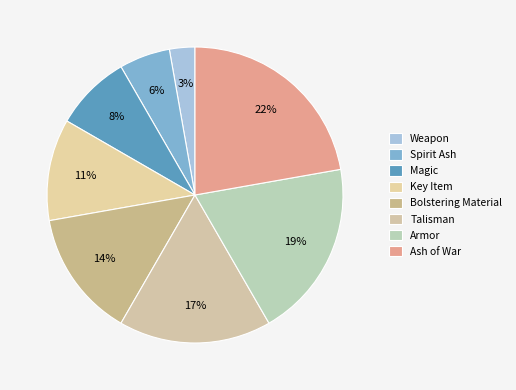

Is it true that Ash of War is 34% of the pie?

False